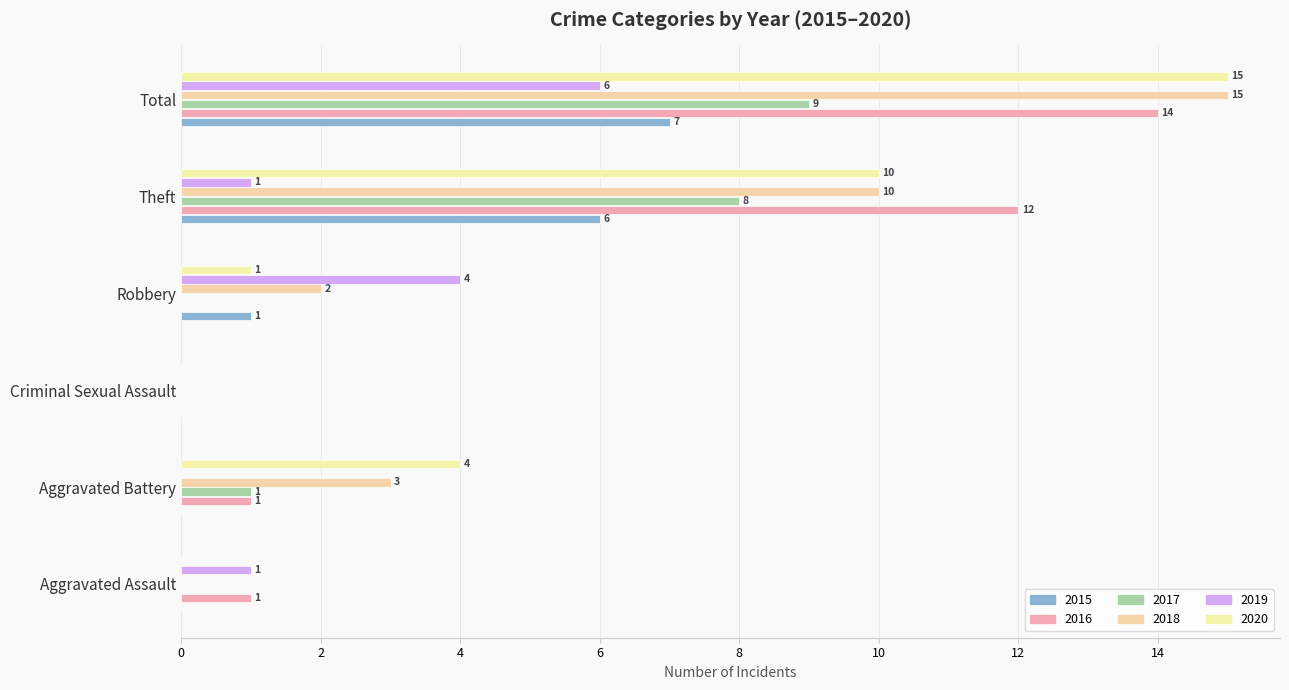

Reading left to right, transcribe all the data shown in this chart.

2015: Aggravated Assault=0	Aggravated Battery=0	Criminal Sexual Assault=0	Robbery=1	Theft=6	Total=7
2016: Aggravated Assault=1	Aggravated Battery=1	Criminal Sexual Assault=0	Robbery=0	Theft=12	Total=14
2017: Aggravated Assault=0	Aggravated Battery=1	Criminal Sexual Assault=0	Robbery=0	Theft=8	Total=9
2018: Aggravated Assault=0	Aggravated Battery=3	Criminal Sexual Assault=0	Robbery=2	Theft=10	Total=15
2019: Aggravated Assault=1	Aggravated Battery=0	Criminal Sexual Assault=0	Robbery=4	Theft=1	Total=6
2020: Aggravated Assault=0	Aggravated Battery=4	Criminal Sexual Assault=0	Robbery=1	Theft=10	Total=15